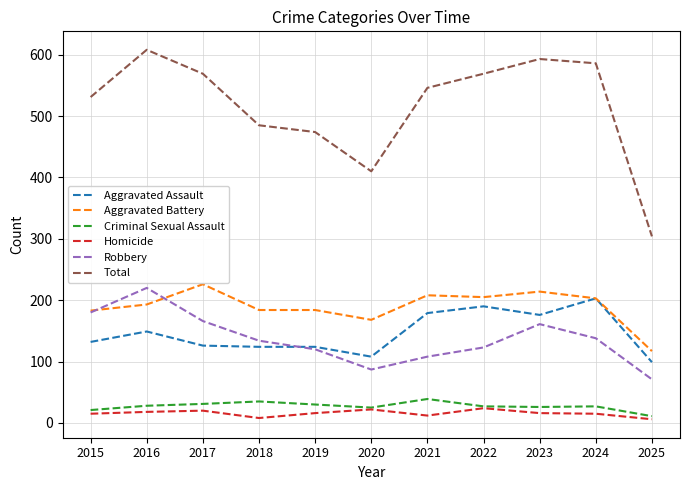

At which label does Aggravated Battery reach its peak?

2017